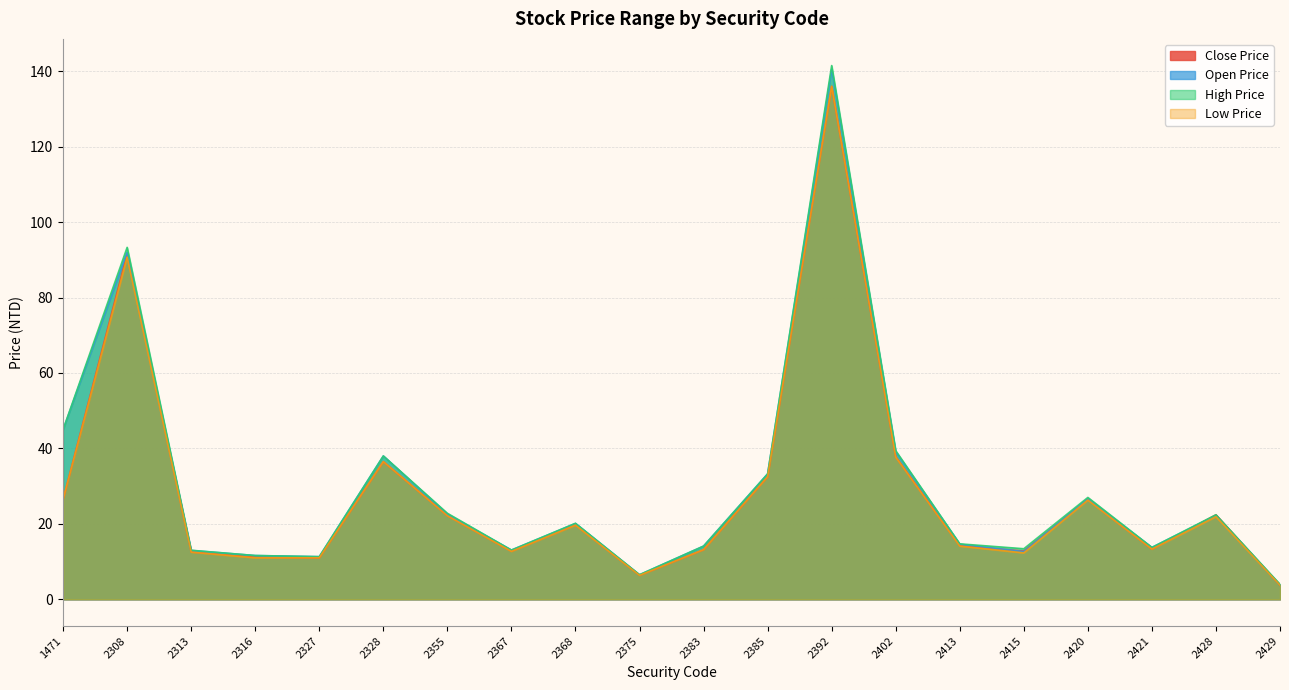

What is the maximum value for Close Price?

136.0